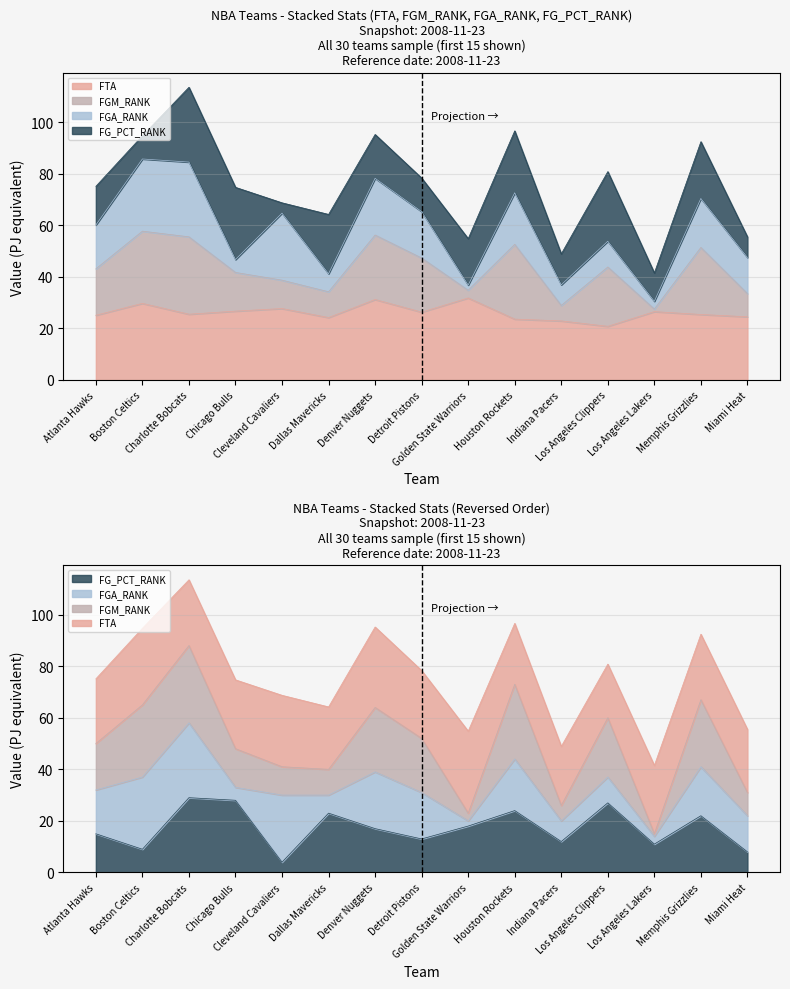

Where is the first local minimum for FG_PCT_RANK?

Boston Celtics